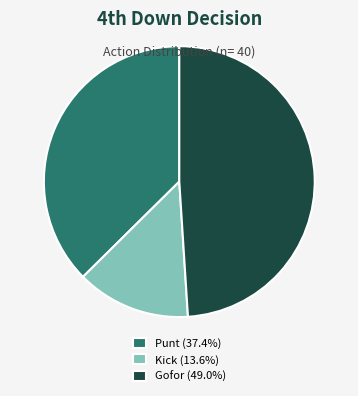

Does any single category account for the majority?

No